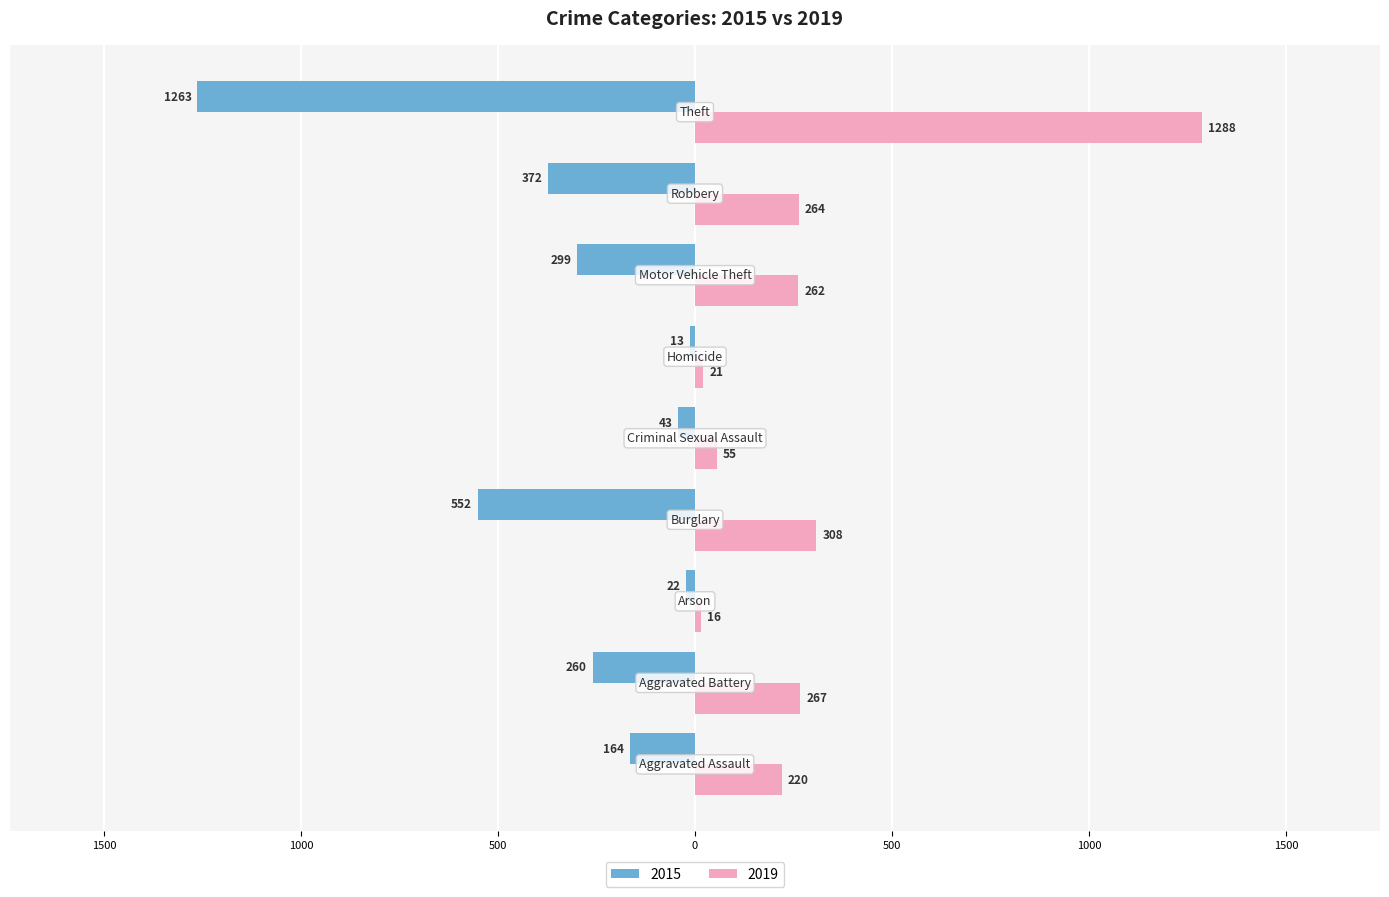

What are all the series names shown in the legend?

2015, 2019